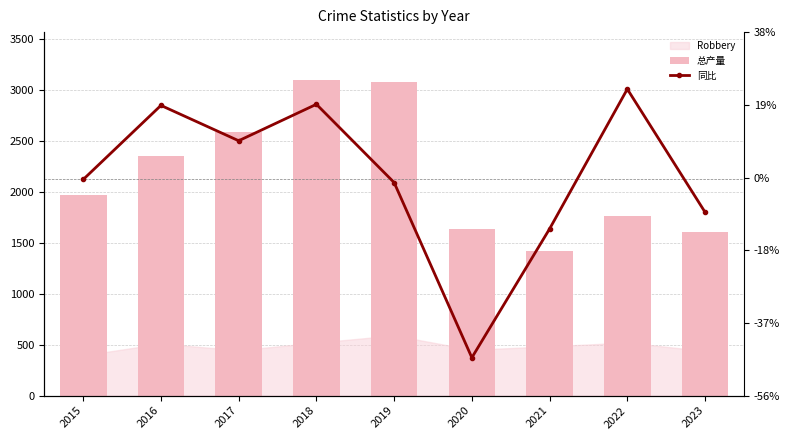

What is the value of the 总产量 bar at the 2nd from the left?

2352.0